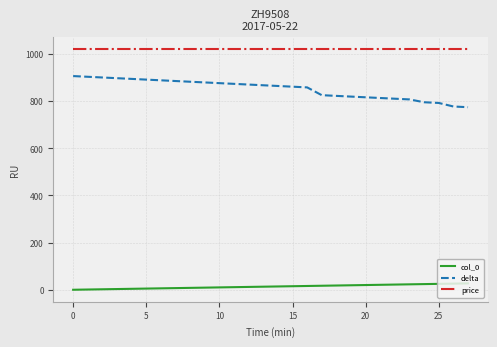

What is the difference between the maximum and minimum values in the delta series?

132